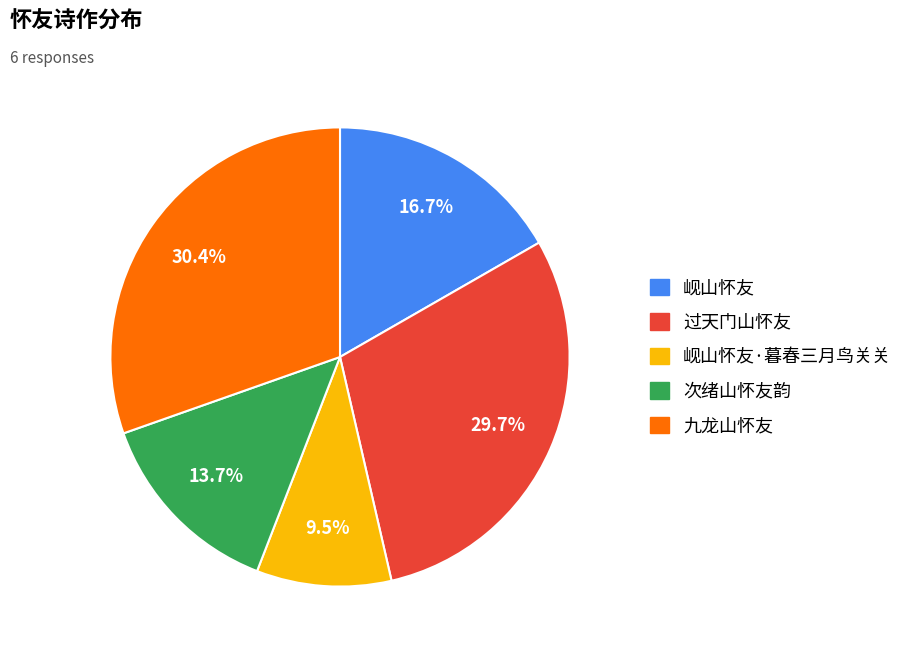

Does any single category account for the majority?

No